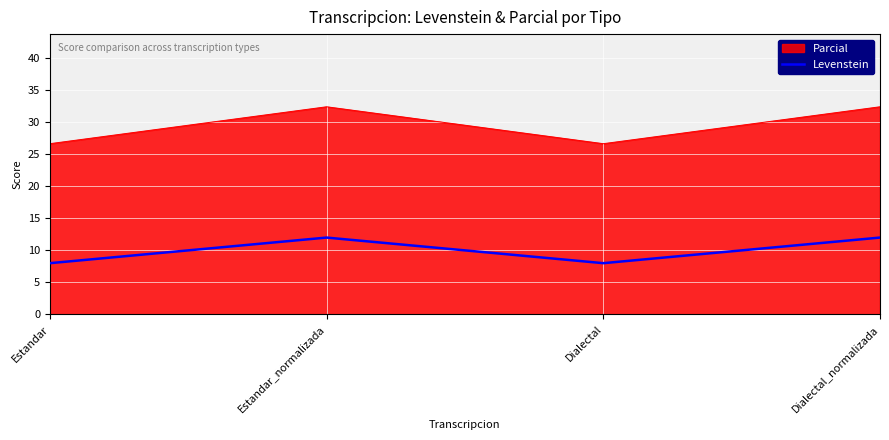

How many lines are shown in the chart?

2